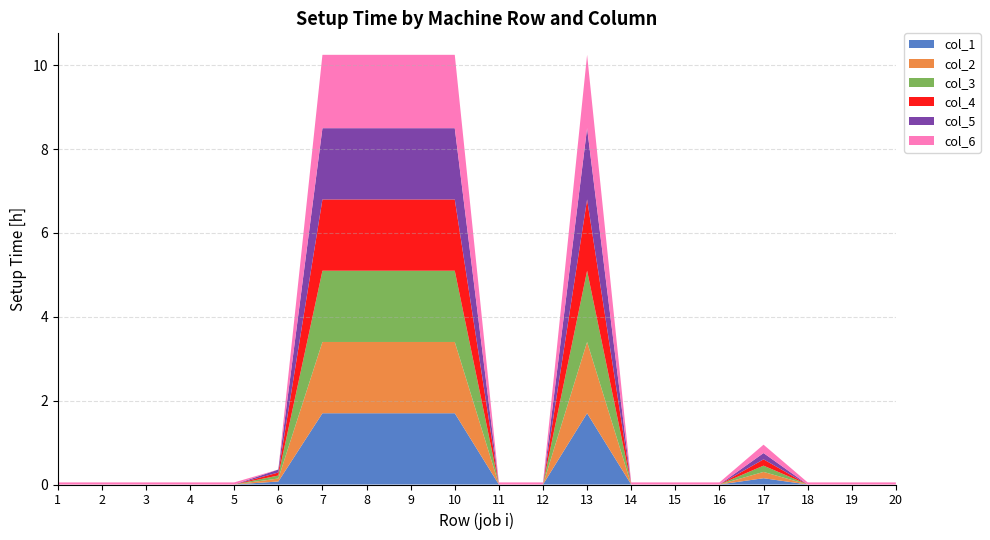

Reading right to left, transcribe all the data shown in this chart.

col_1: 20=0.0	19=0.0	18=0.0	17=0.1	16=0.0	15=0.0	14=0.0	13=1.7	12=0.0	11=0.0	10=1.7	9=1.7	8=1.7	7=1.7	6=0.1	5=0.0	4=0.0	3=0.0	2=0.0	1=0.0
col_2: 20=0.0	19=0.0	18=0.0	17=0.1	16=0.0	15=0.0	14=0.0	13=1.7	12=0.0	11=0.0	10=1.7	9=1.7	8=1.7	7=1.7	6=0.1	5=0.0	4=0.0	3=0.0	2=0.0	1=0.0
col_3: 20=0.0	19=0.0	18=0.0	17=0.1	16=0.0	15=0.0	14=0.0	13=1.7	12=0.0	11=0.0	10=1.7	9=1.7	8=1.7	7=1.7	6=0.1	5=0.0	4=0.0	3=0.0	2=0.0	1=0.0
col_4: 20=0.0	19=0.0	18=0.0	17=0.1	16=0.0	15=0.0	14=0.0	13=1.7	12=0.0	11=0.0	10=1.7	9=1.7	8=1.7	7=1.7	6=0.1	5=0.0	4=0.0	3=0.0	2=0.0	1=0.0
col_5: 20=0.0	19=0.0	18=0.0	17=0.1	16=0.0	15=0.0	14=0.0	13=1.7	12=0.0	11=0.0	10=1.7	9=1.7	8=1.7	7=1.7	6=0.1	5=0.0	4=0.0	3=0.0	2=0.0	1=0.0
col_6: 20=0.1	19=0.1	18=0.1	17=0.2	16=0.1	15=0.1	14=0.1	13=1.8	12=0.1	11=0.1	10=1.8	9=1.8	8=1.8	7=1.8	6=0.0	5=0.1	4=0.1	3=0.1	2=0.1	1=0.1